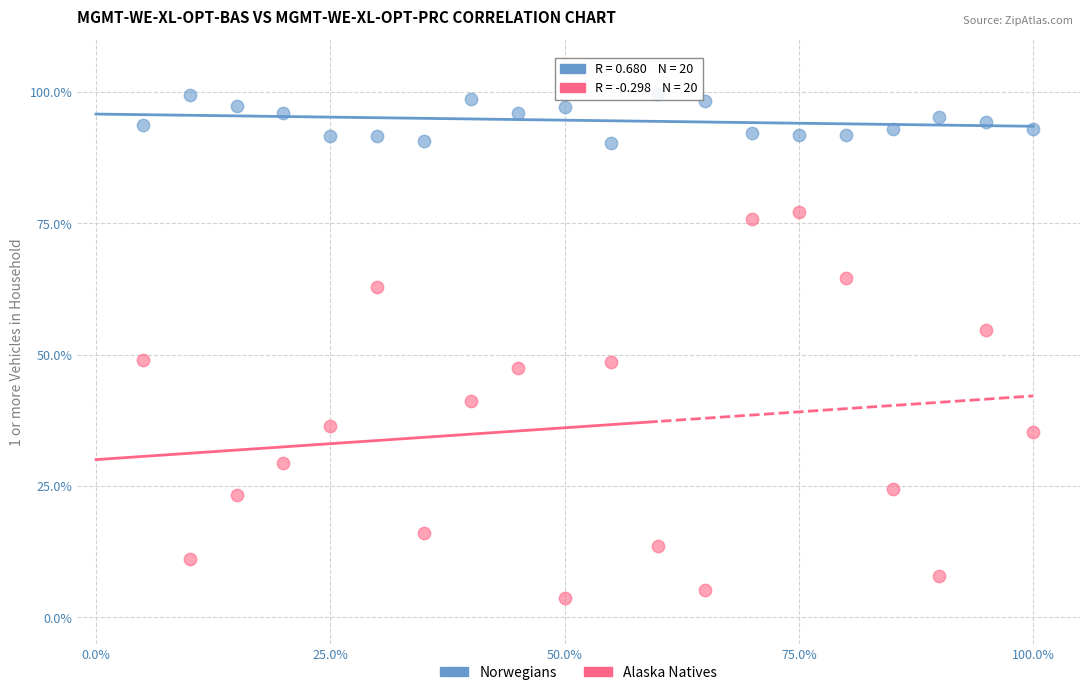

Across all data points, what is the range of Y values (max minus min)?

96.0